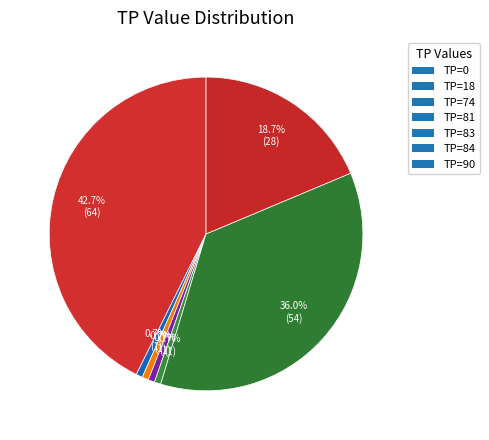

Between TP=81 and TP=18, which is larger?

TP=81